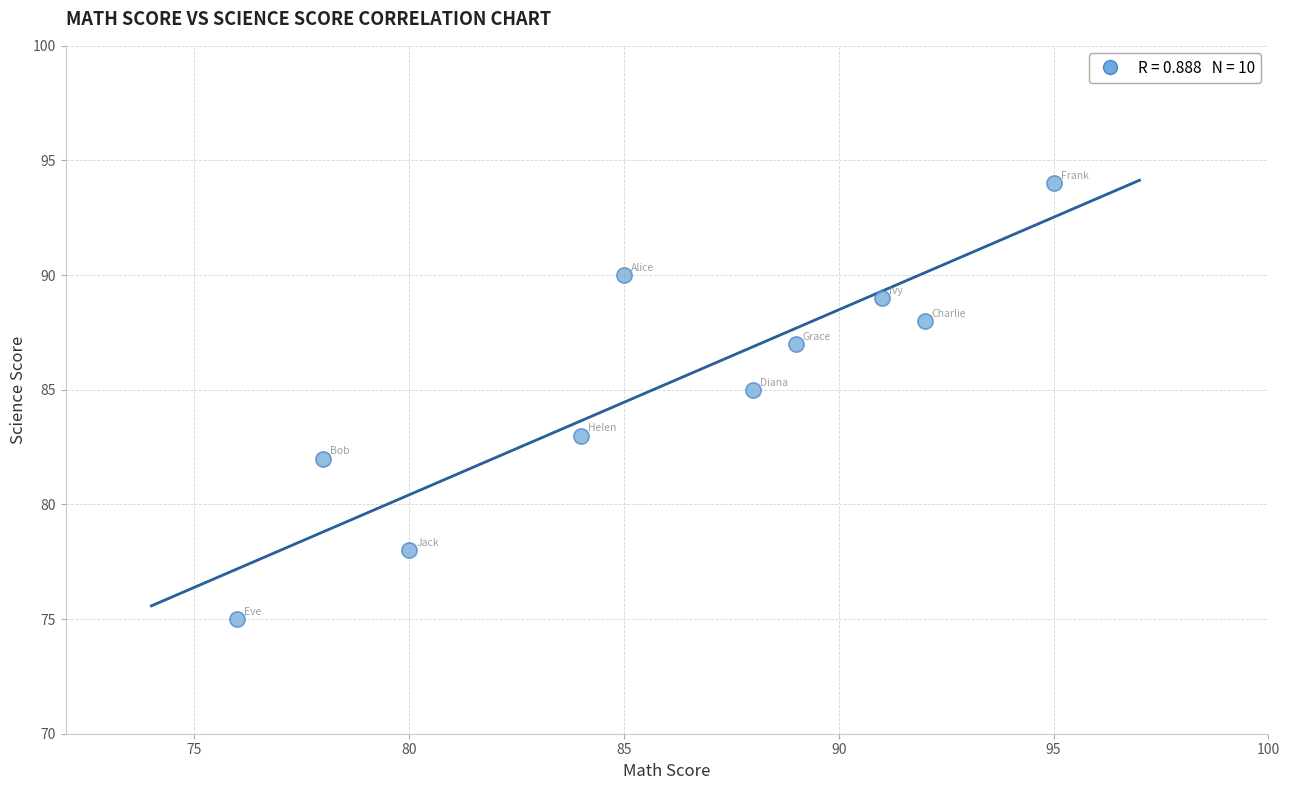

What is the average Y value?

85